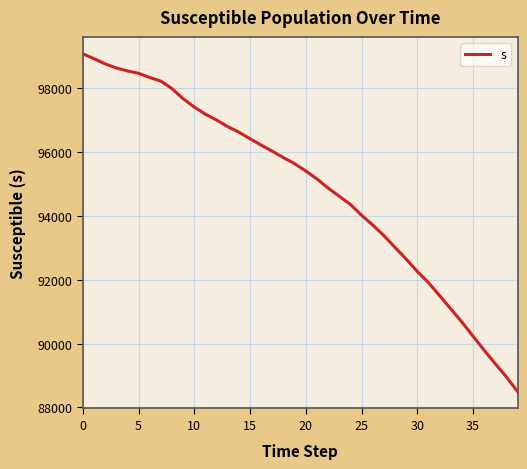

What is the maximum value shown in the chart?

99075